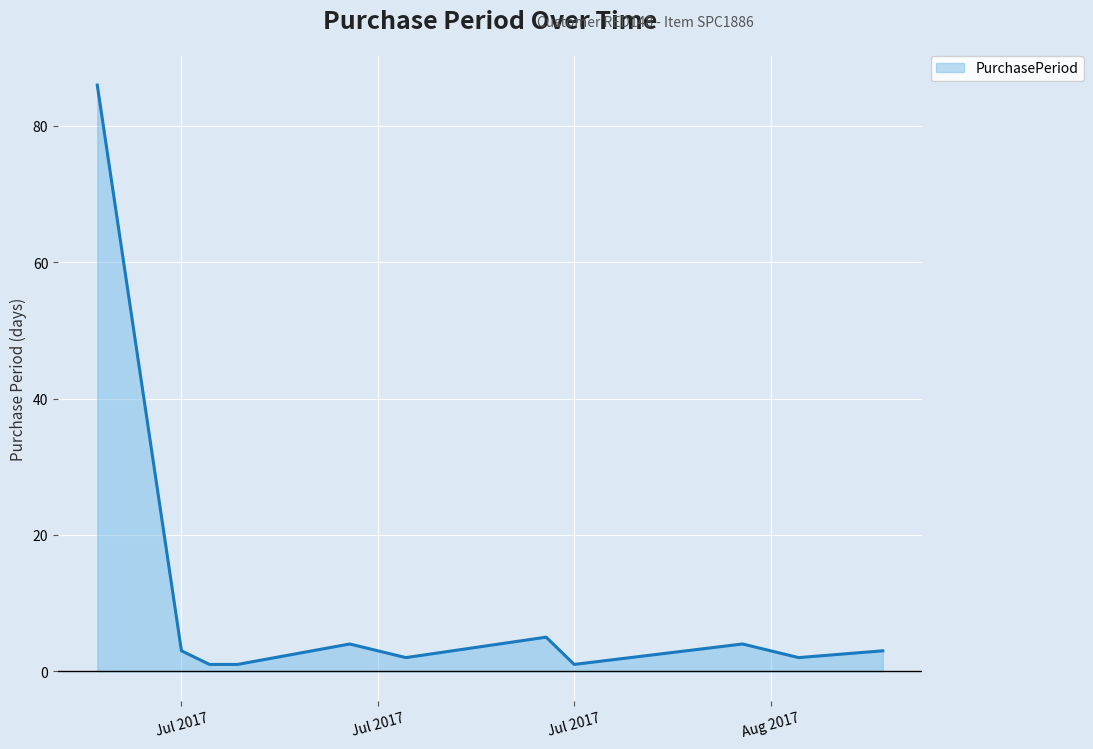

Reading left to right, what are all the values shown in this chart?

86	3	1	1	4	2	5	1	2	4	2	3